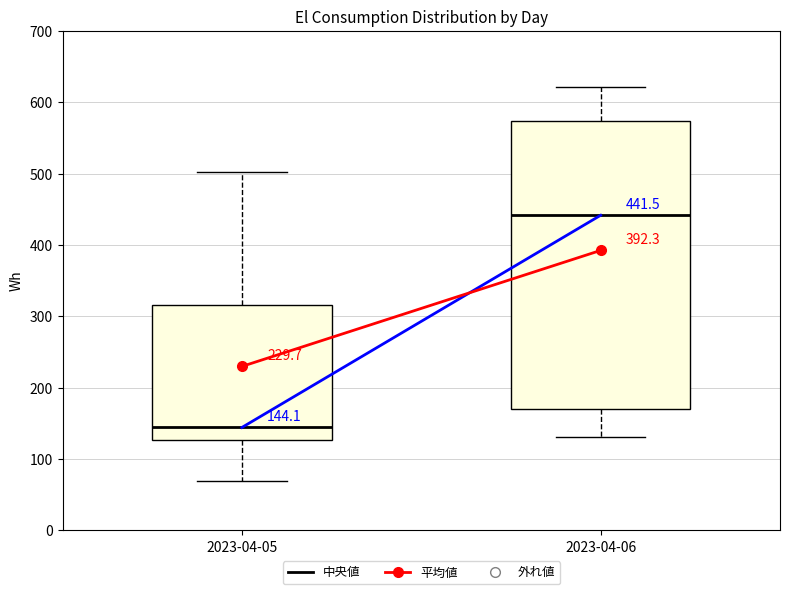

Which box is the tallest, from its lower edge to its upper edge?

2023-04-06